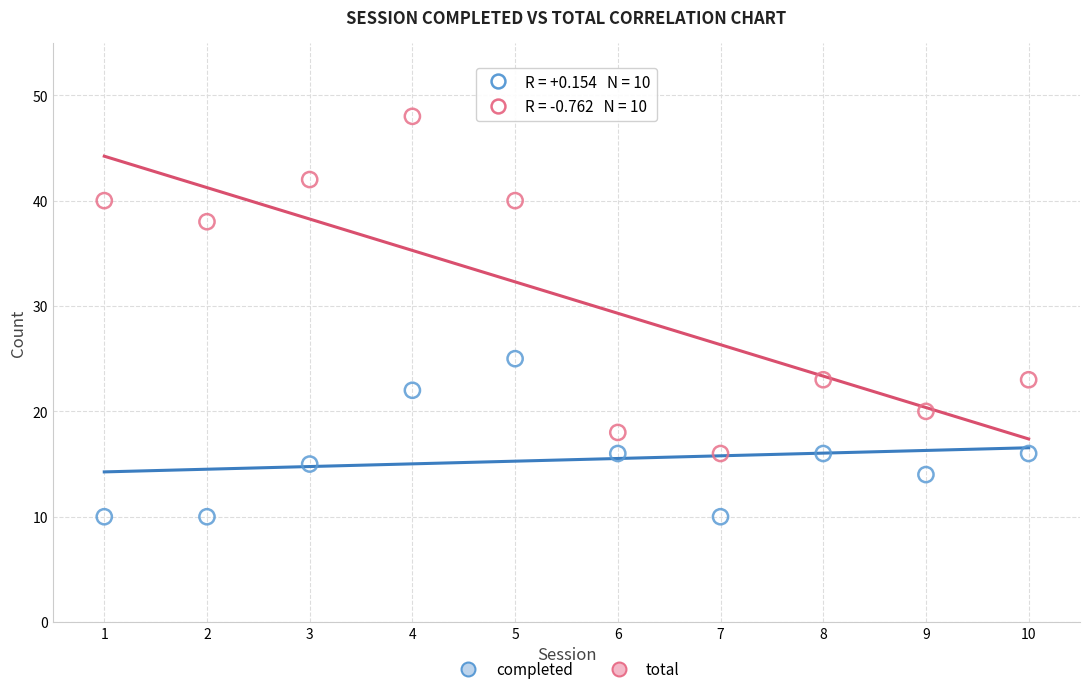

Which series reaches the maximum Y coordinate?

total